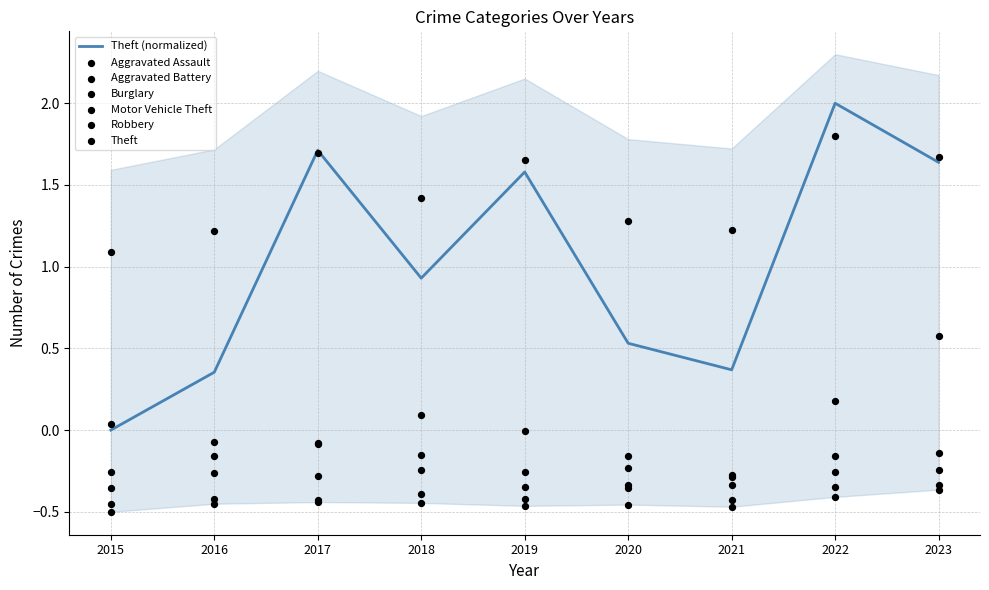

The value of Theft (normalized) at 2023 is 0.6. True or false?

False